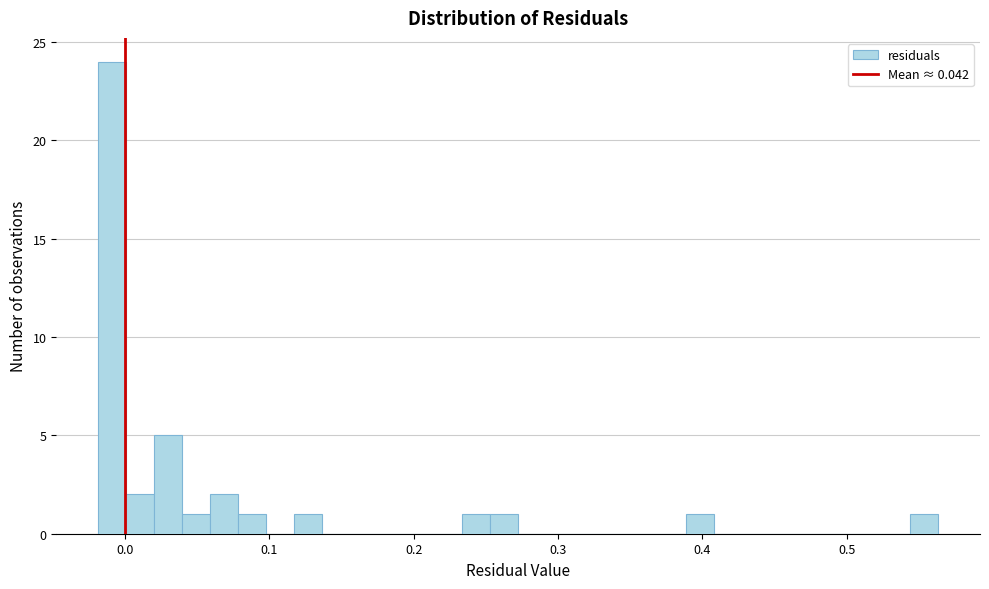

Around what value on the x-axis is the tallest bar? Give the approximate position of its centre, as read against the axis.

-0.01